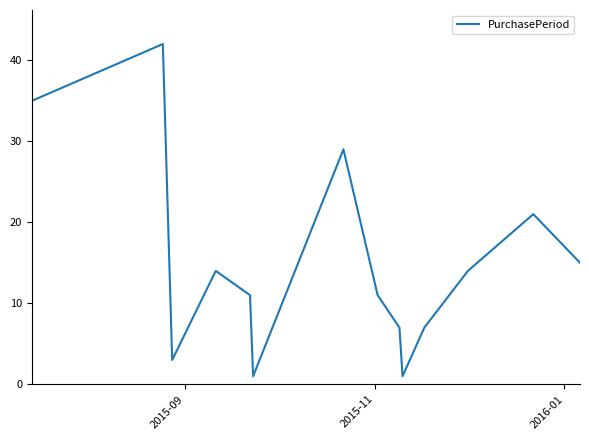

How many interior local valleys (lower than both neighbors) does the data have?

3